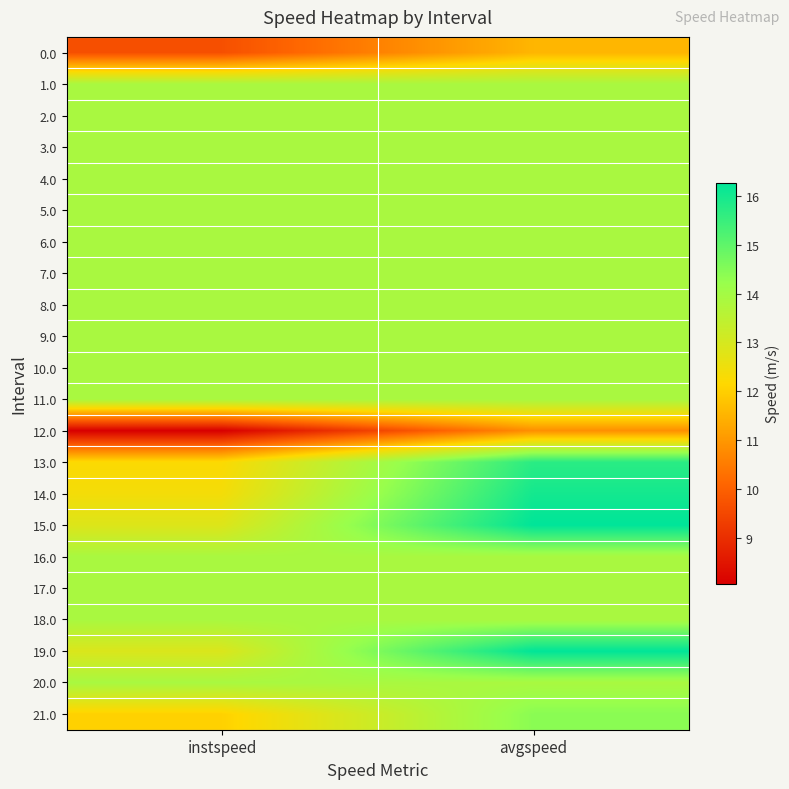

Rank the series at avgspeed from highest to lowest value.

15.0, 19.0, 14.0, 13.0, 21.0, 1.0, 2.0, 3.0, 4.0, 5.0, 6.0, 7.0, 8.0, 9.0, 10.0, 11.0, 16.0, 17.0, 18.0, 20.0, 0.0, 12.0